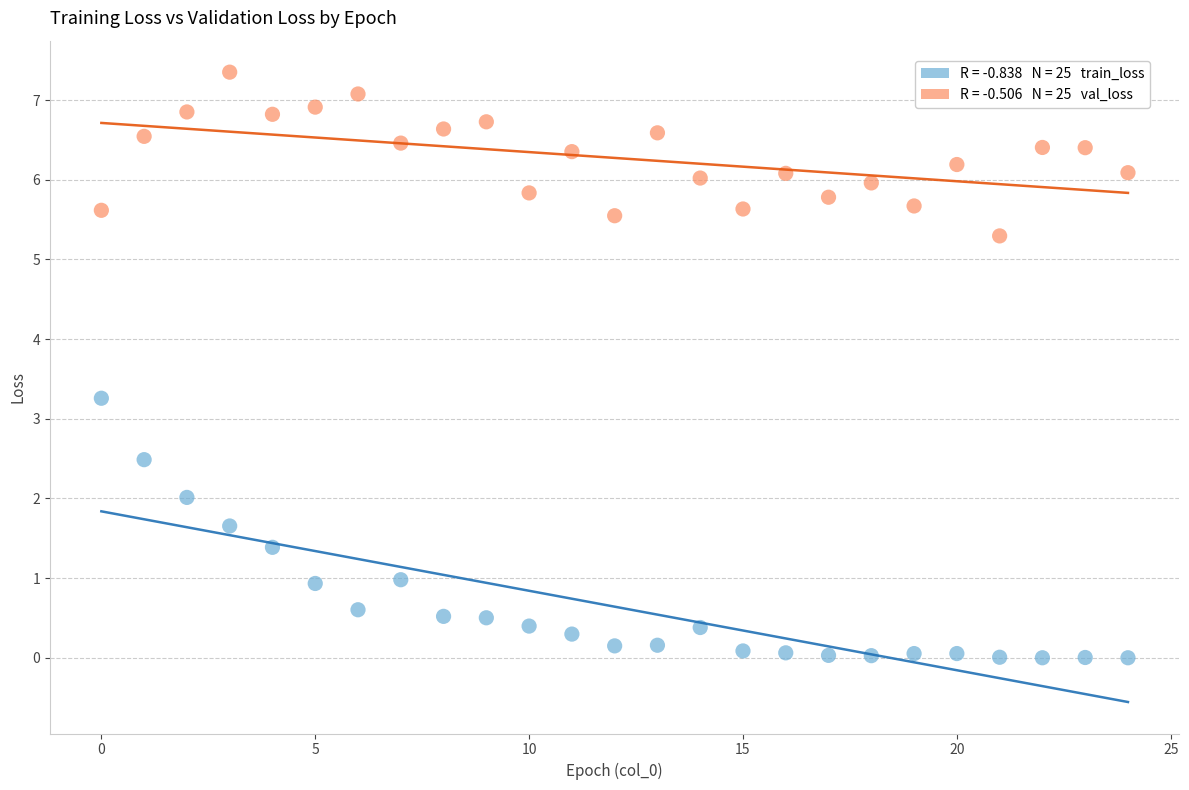

Across all data points, what is the range of Y values (max minus min)?

7.3